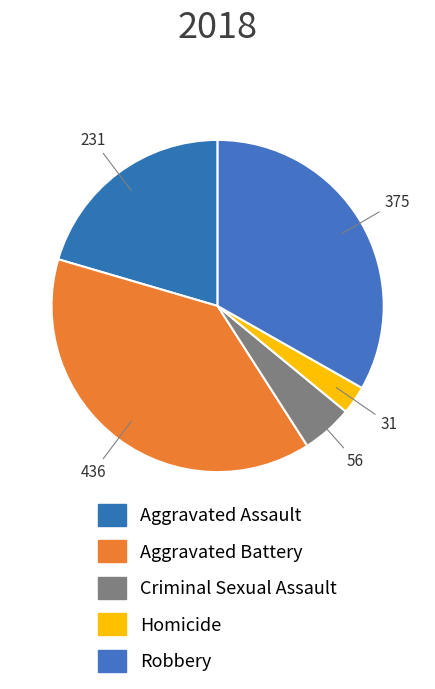

Which slice is the smallest?

Homicide